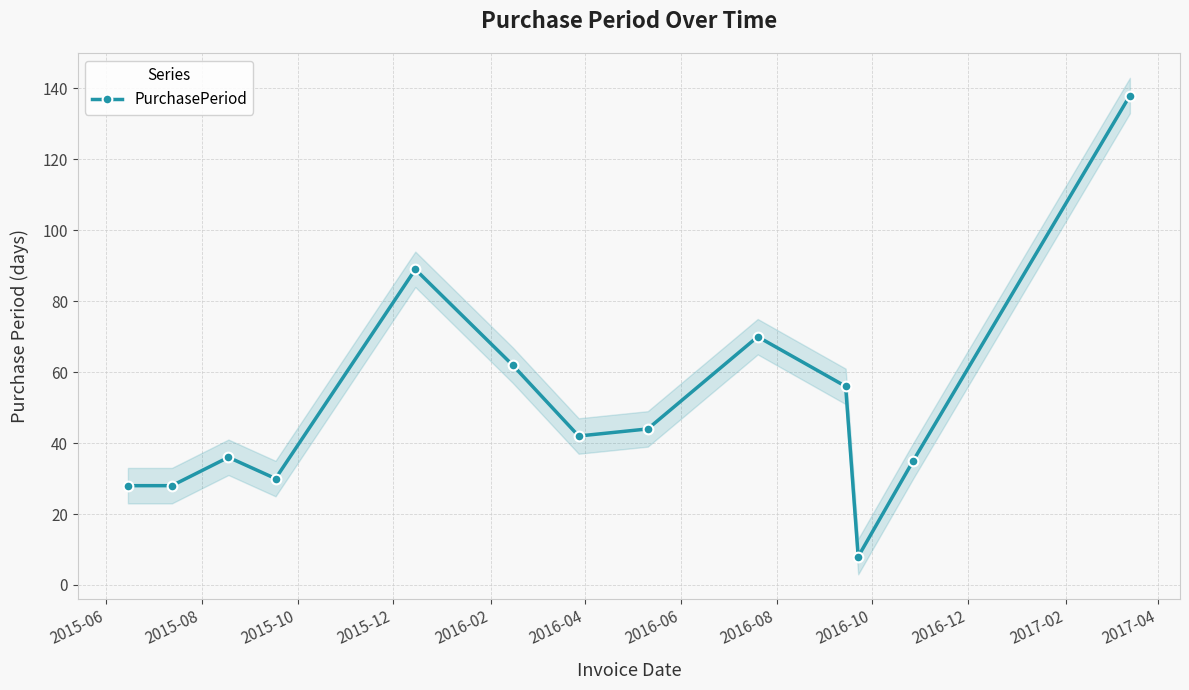

Reading right to left, what are all the values shown in this chart?

138	35	8	56	70	44	42	62	89	30	36	28	28